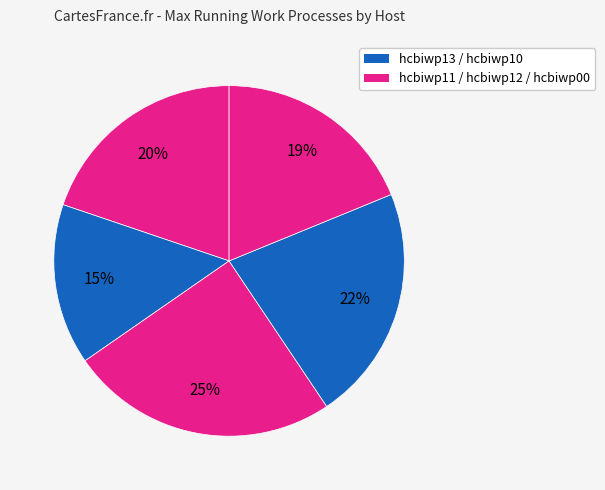

Which category has the biggest portion of the pie?

hcbiwp12